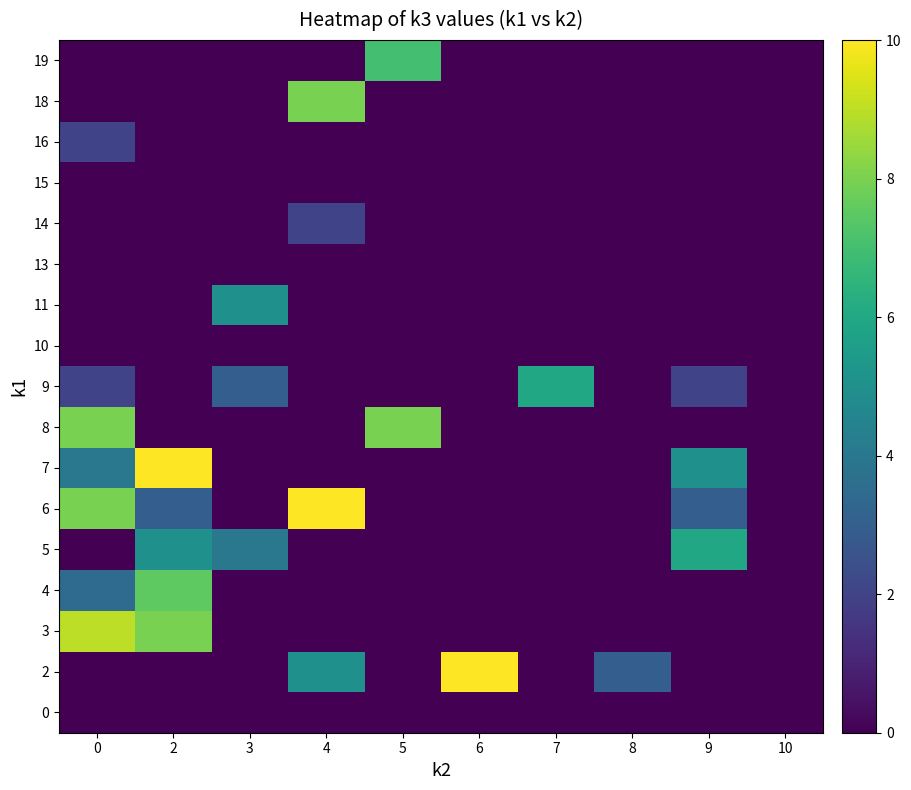

At which category does the chart reach its peak across all series?

6